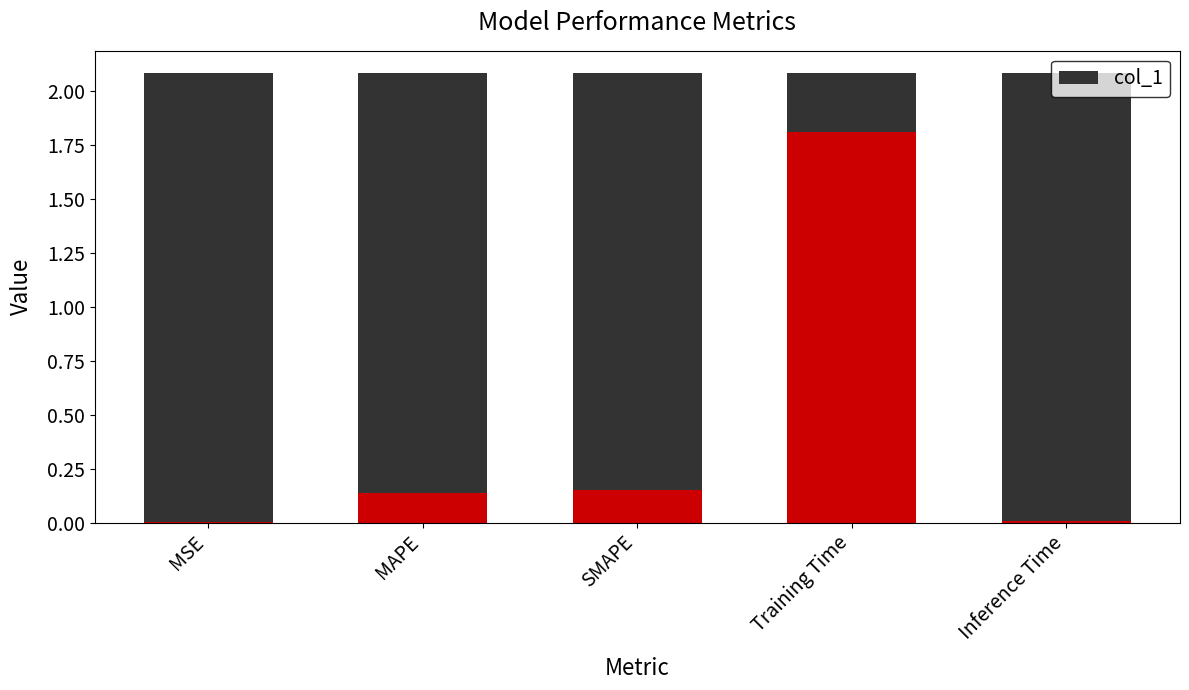

What is the average value?

0.4